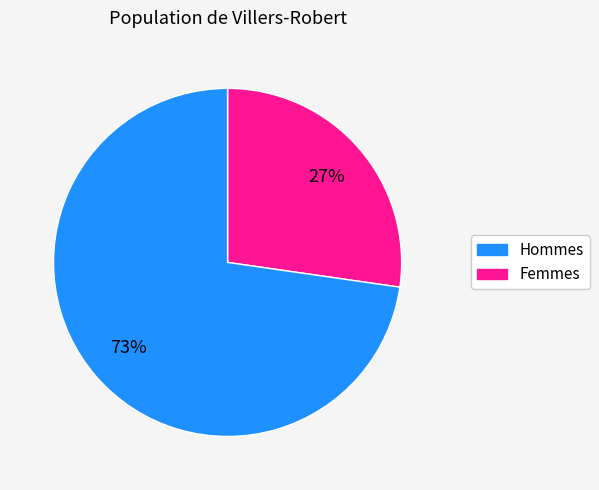

To the nearest percent, what is the average slice percentage?

50%